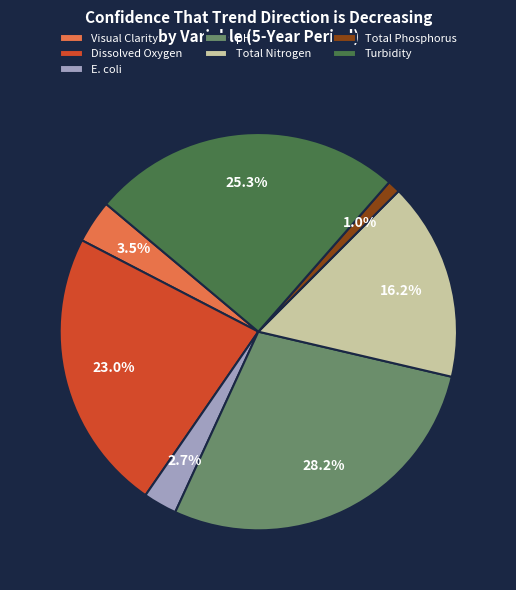

What portion of the pie excludes Visual Clarity?

96.5%